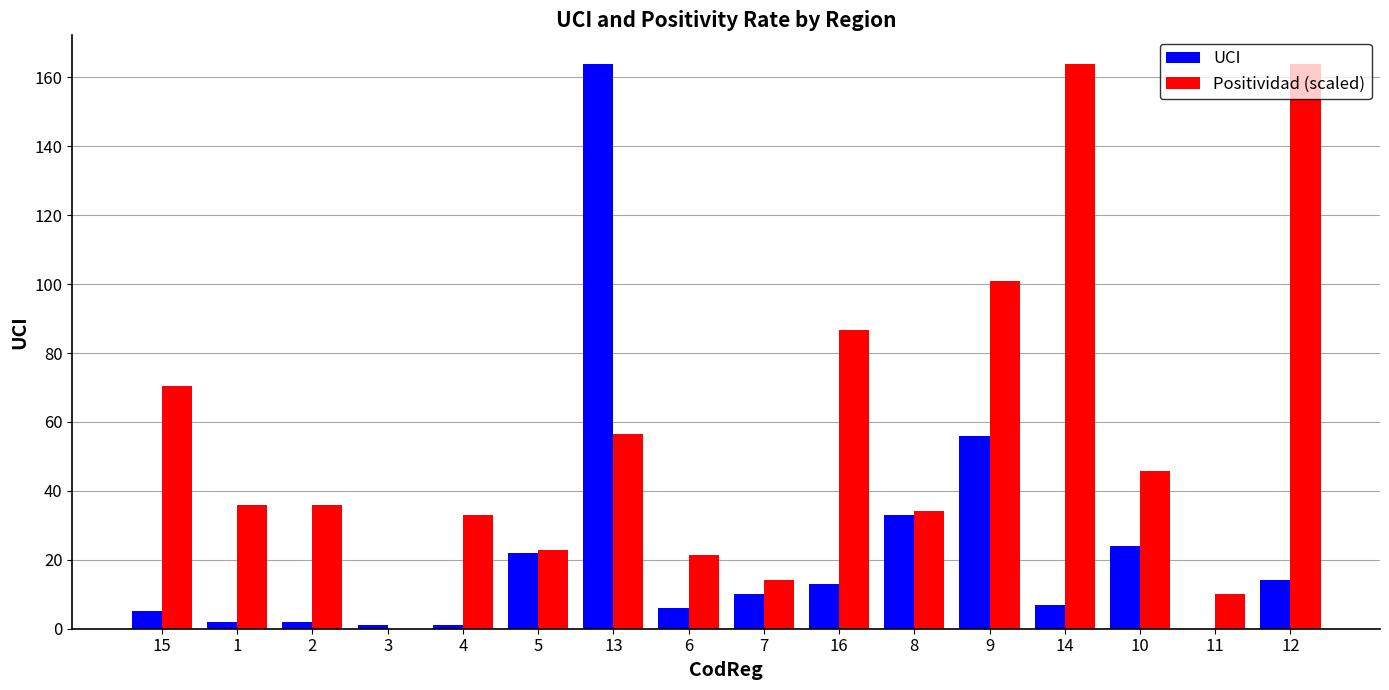

At which category is the sum across all series the highest?

13